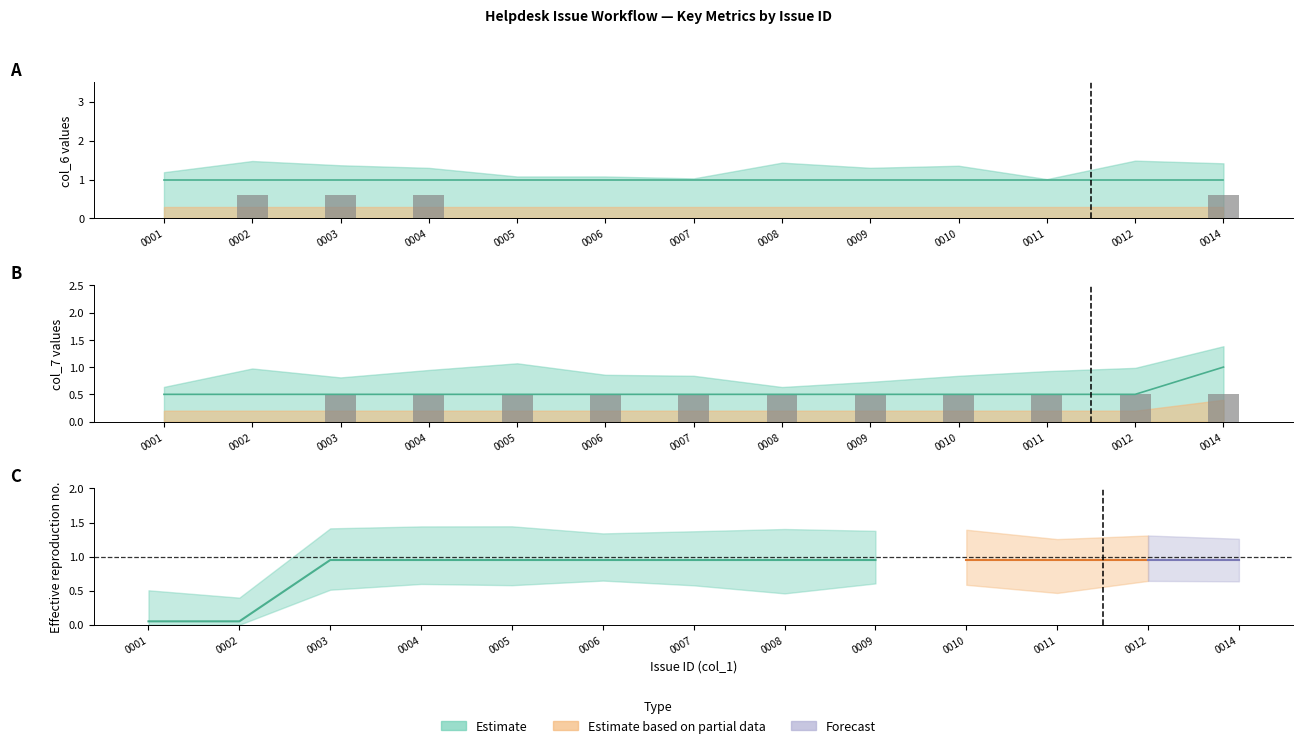

Does the chart contain any negative values?

No